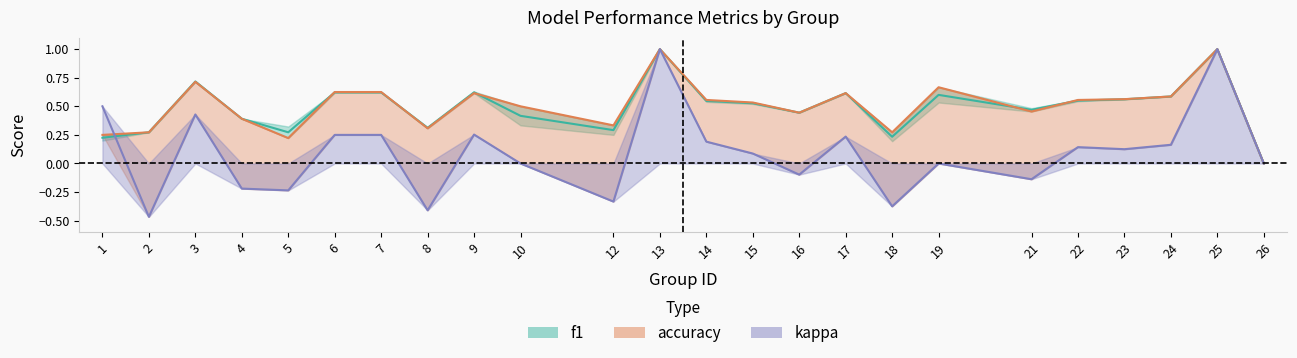

How many values in the kappa series are below 0?

8